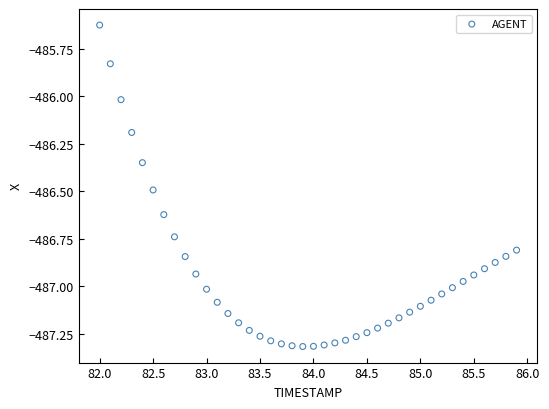

What is the range of Y values (max minus min)?

1.7